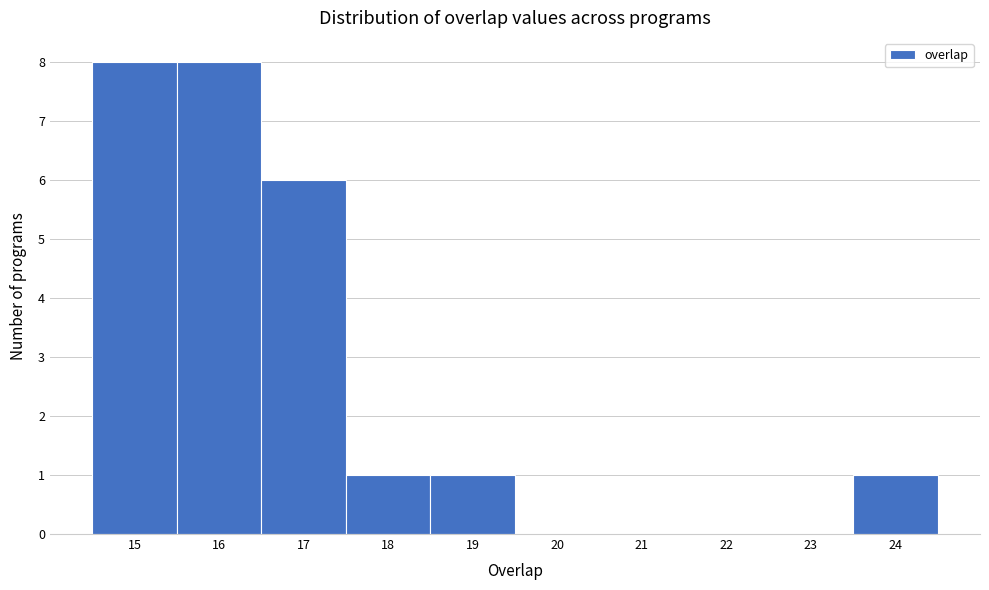

Reading left to right, transcribe this chart: for each bar, give the range it covers on the x-axis and its height. The values are not printed on the chart, so give them approximately, as read against the axis.

14.5 to 15.5: 8
15.5 to 16.5: 8
16.5 to 17.5: 6
17.5 to 18.5: 1
18.5 to 19.5: 1
19.5 to 20.5: 0
20.5 to 21.5: 0
21.5 to 22.5: 0
22.5 to 23.5: 0
23.5 to 24.5: 1